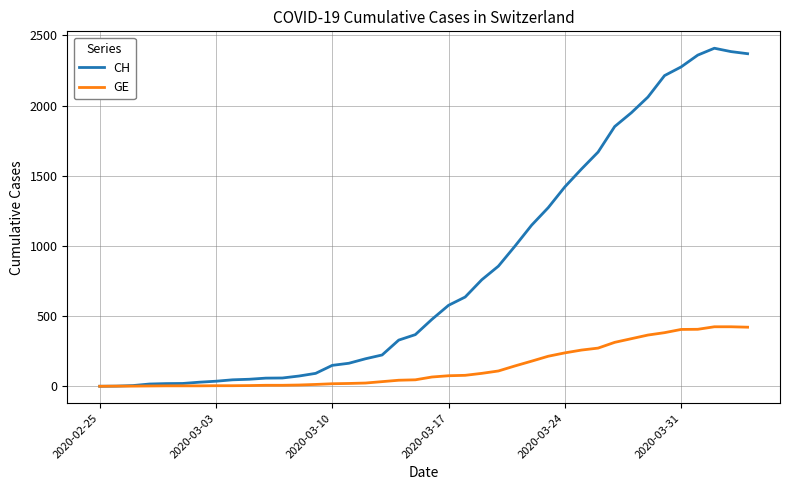

What is the maximum value shown in the chart?

2409